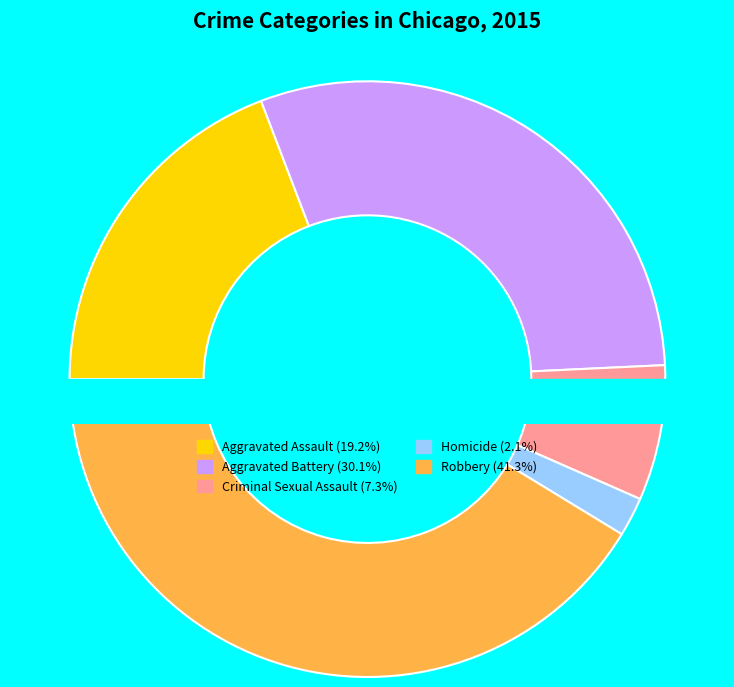

Rank the categories by value from highest to lowest.

Robbery, Aggravated Battery, Aggravated Assault, Criminal Sexual Assault, Homicide